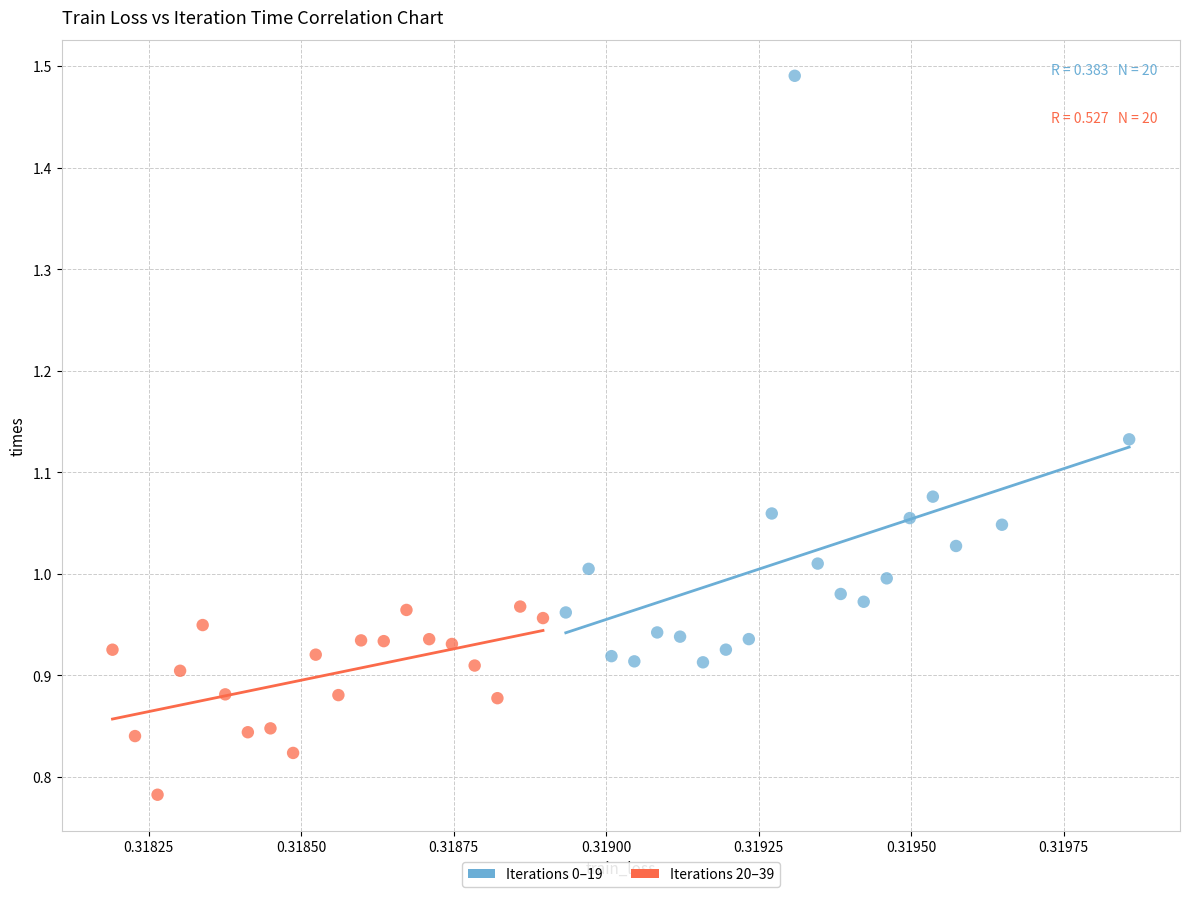

What are all the series names shown in the legend?

Iterations 0–19, Iterations 20–39